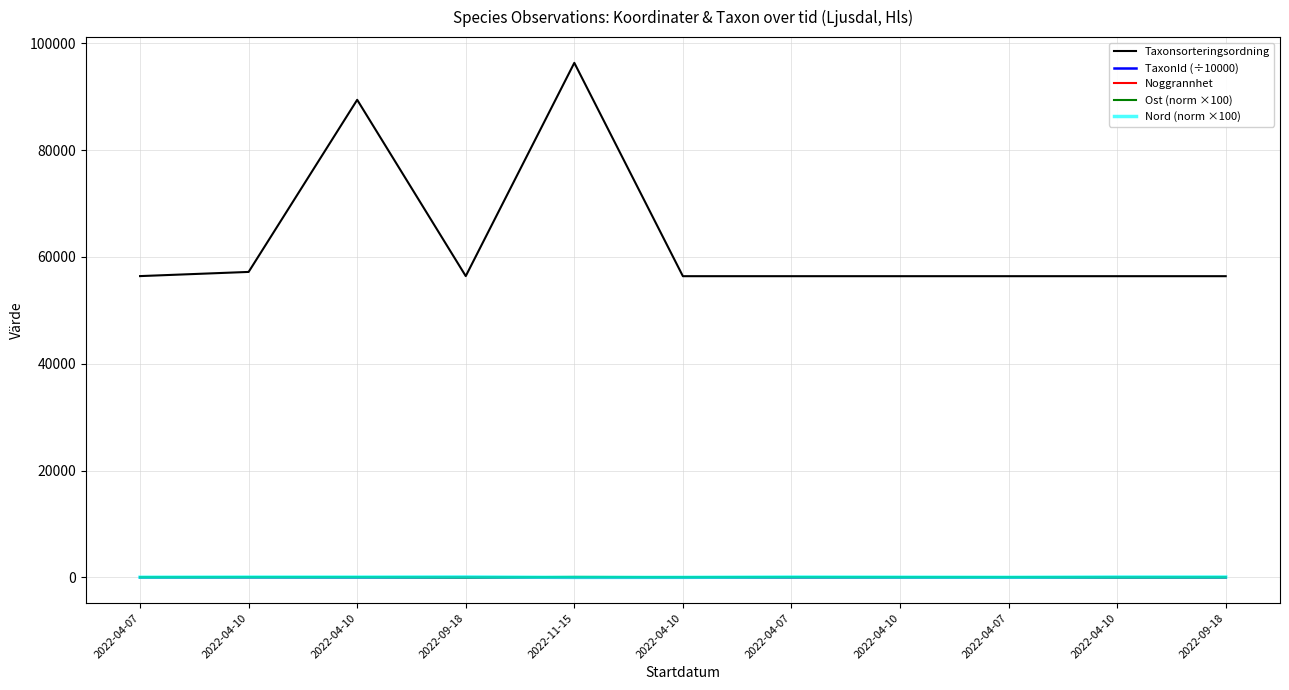

How many lines are shown in the chart?

5